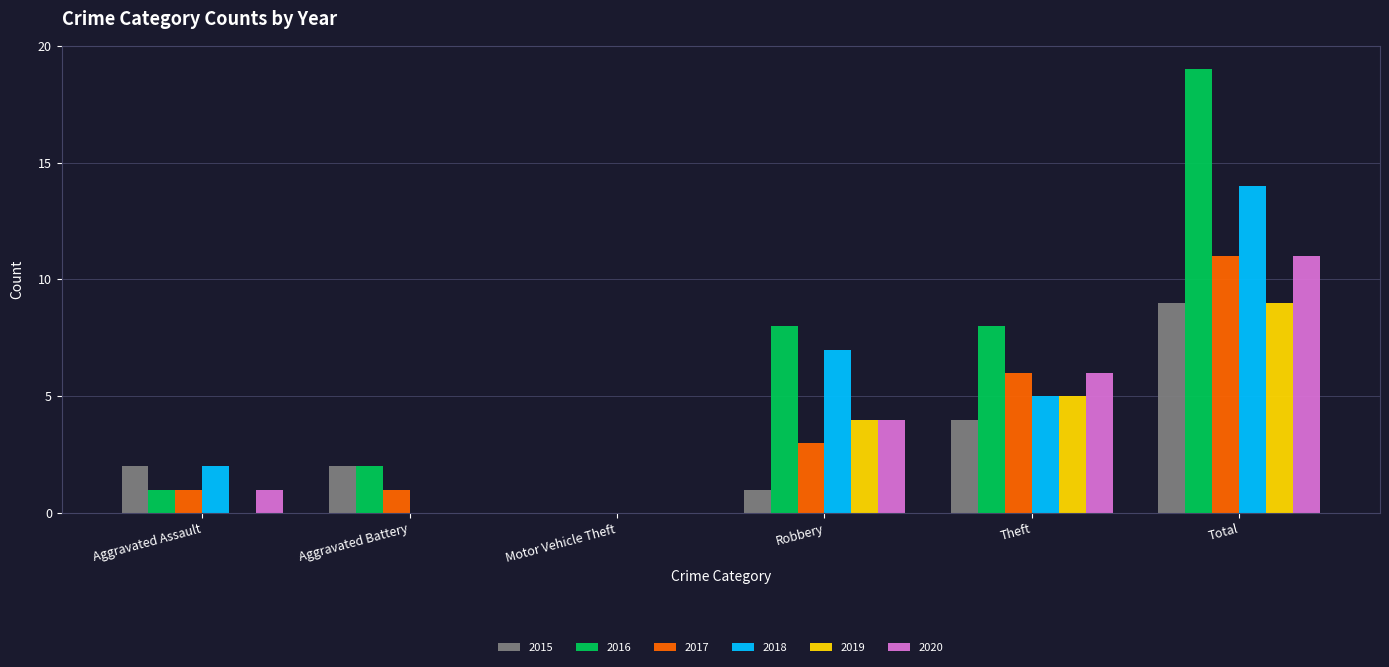

What is the difference between the 2020 values at Aggravated Assault and Robbery?

3